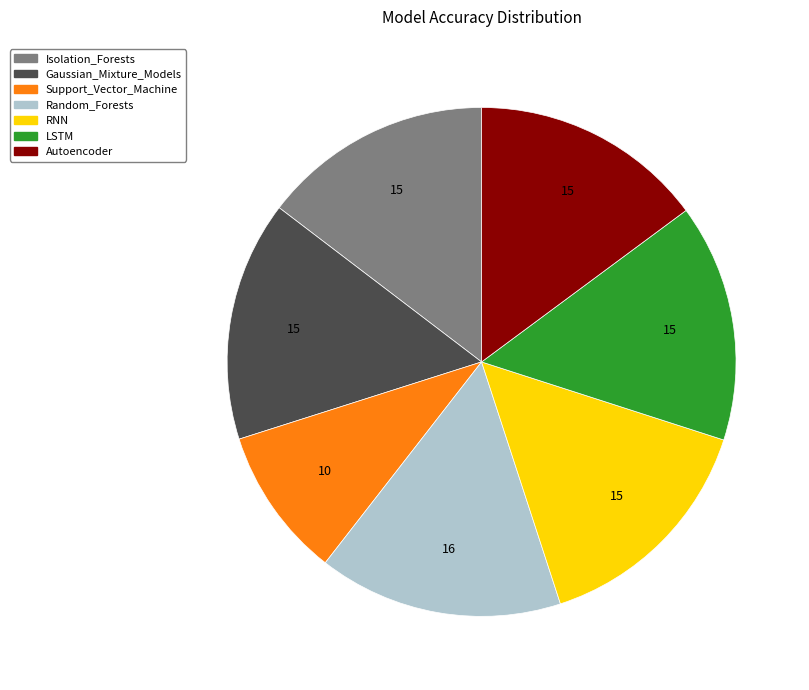

Is there a majority slice in this chart?

No